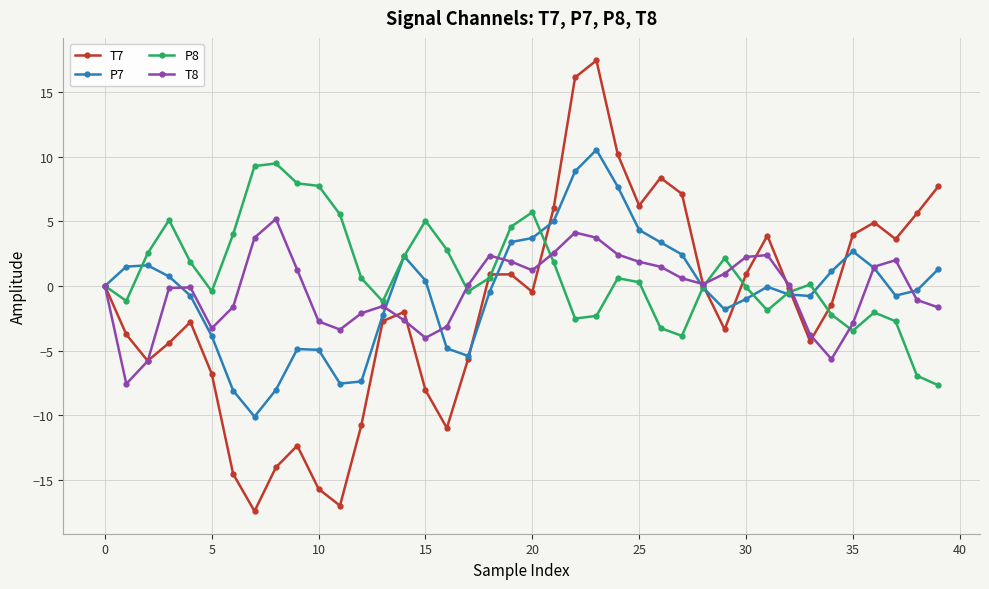

Which series has the widest spread of values?

T7